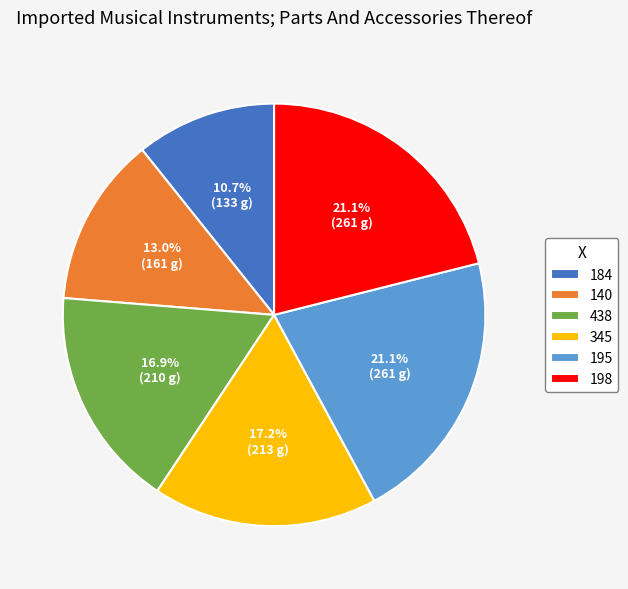

How many slices are in this pie chart?

6